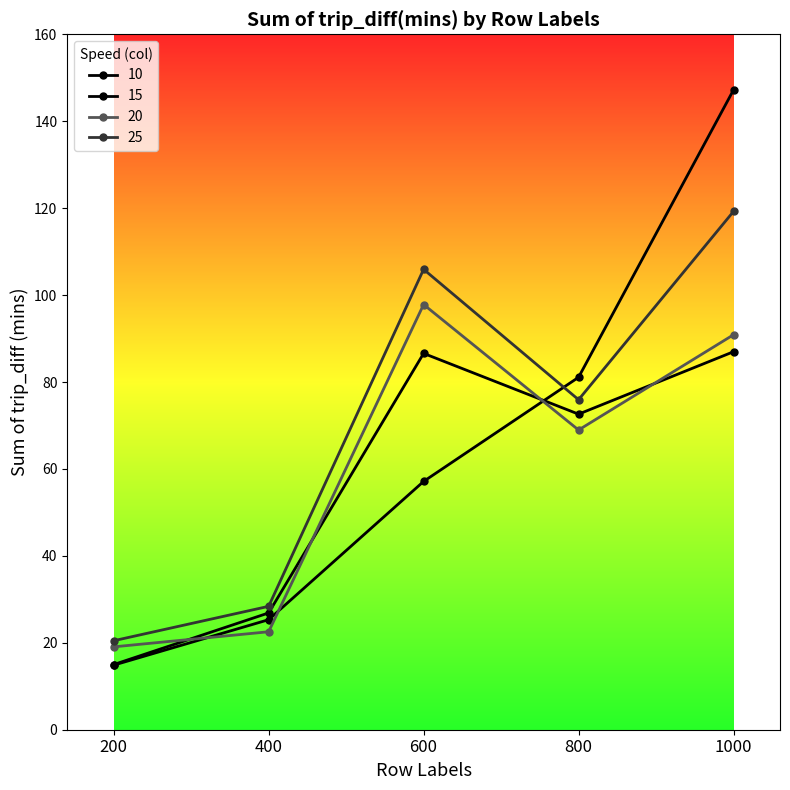

How many lines are shown in the chart?

4